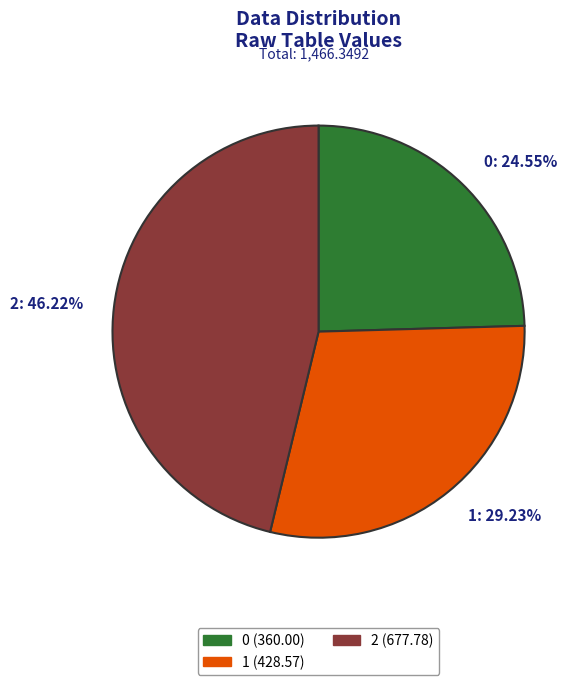

What percentage is the 2 slice, to the nearest percent?

46%